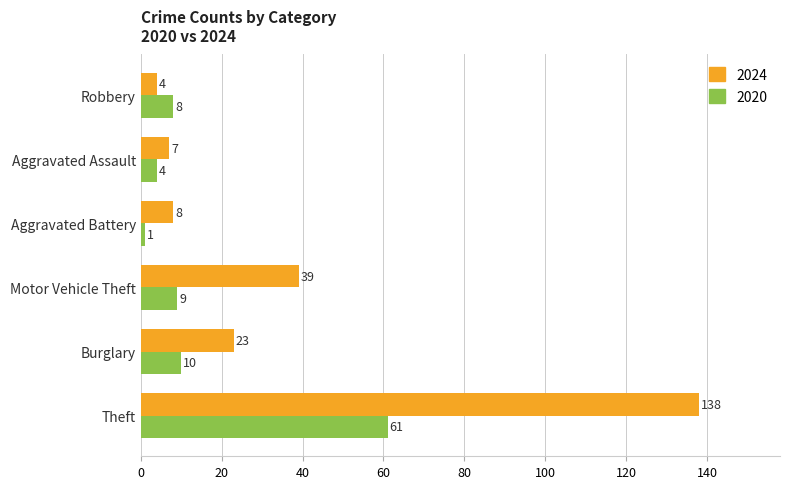

What is the approximate value of 2024 at Aggravated Assault?

7